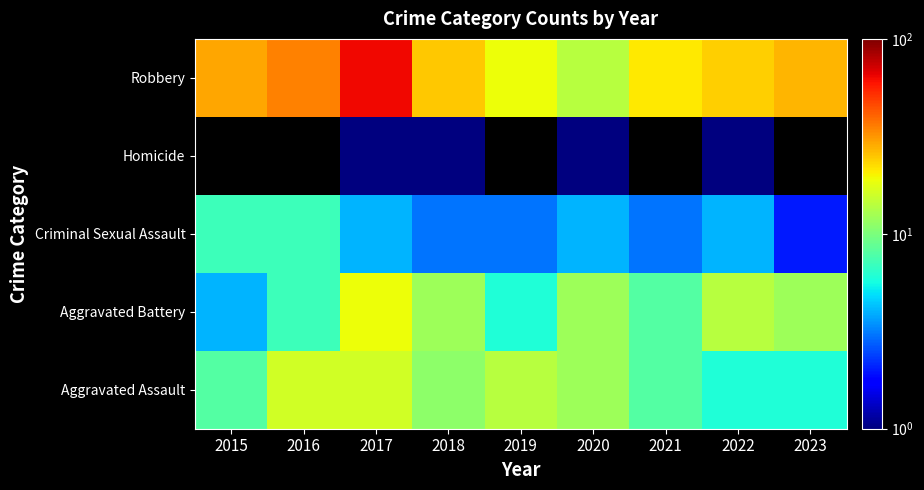

Is the value of Aggravated Battery at 2021 greater than the value of Aggravated Assault at 2016?

No